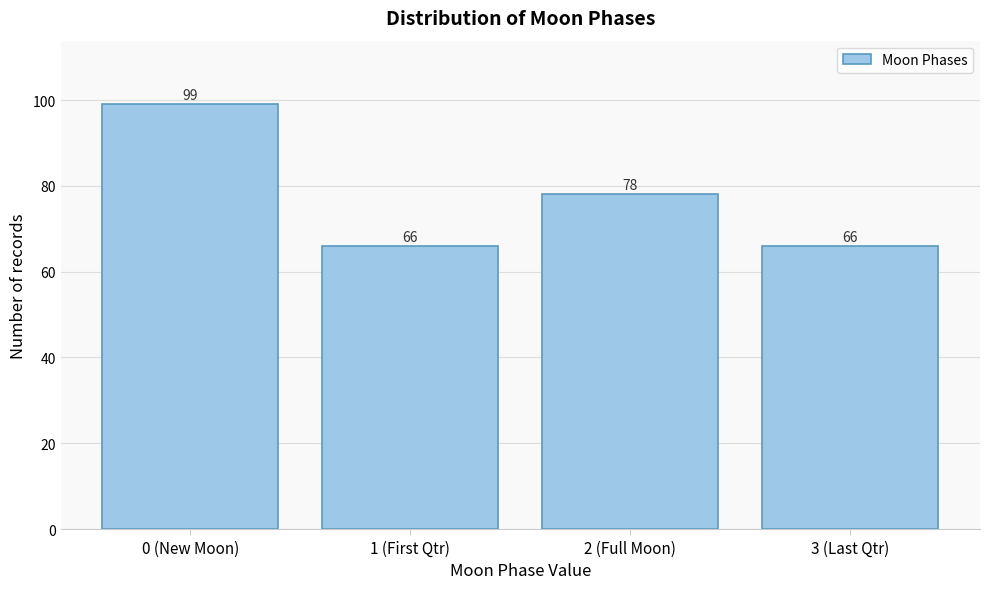

Reading left to right, list all the values displayed in this chart.

99	66	78	66